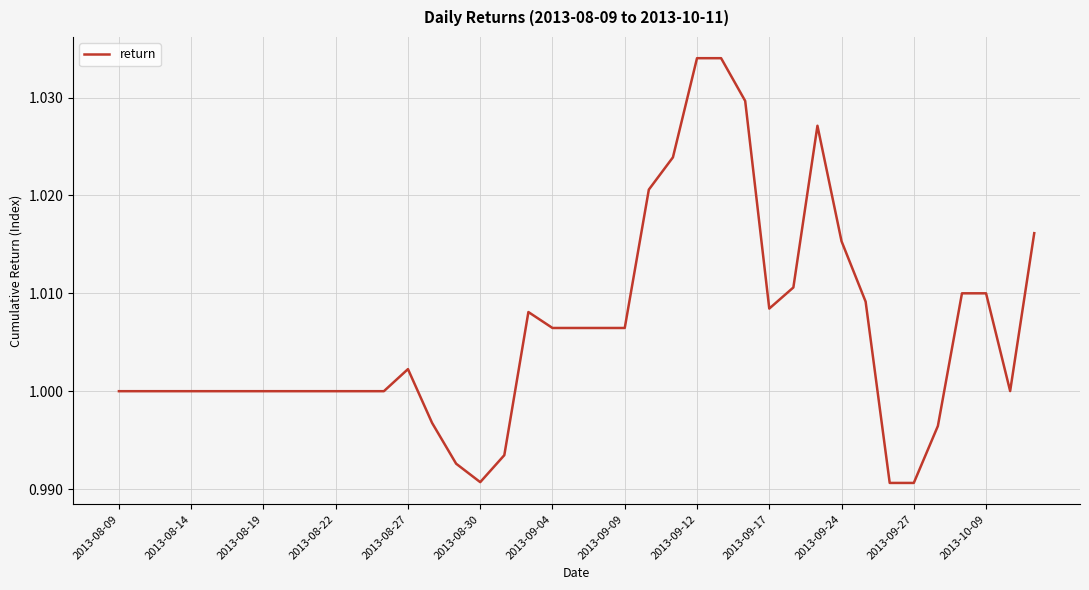

Is this an area chart (filled region under the line)?

No